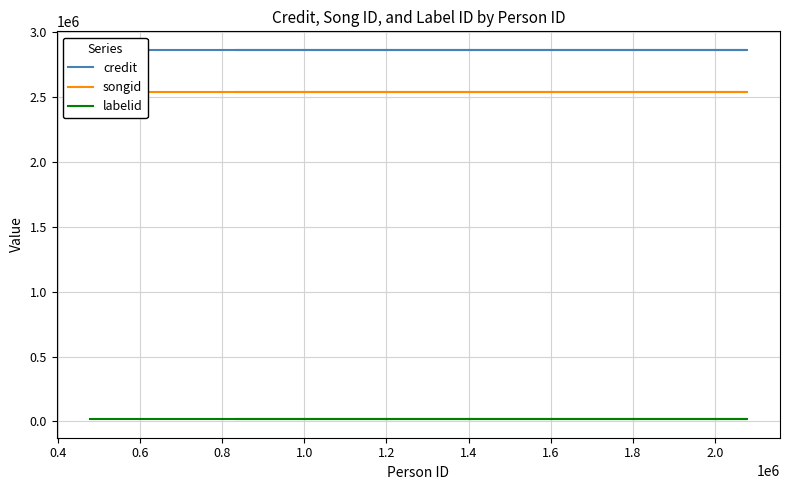

What are all the series names shown in the legend?

credit, songid, labelid